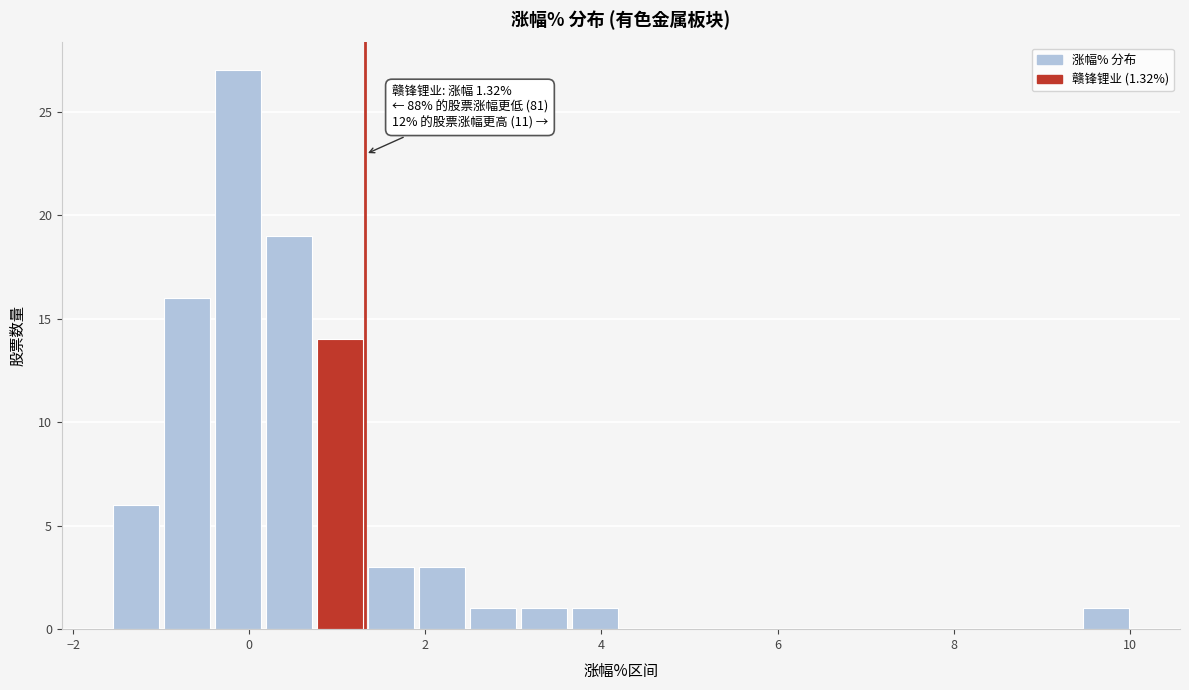

Around what value on the x-axis is the tallest bar? Give the approximate position of its centre, as read against the axis.

-0.2